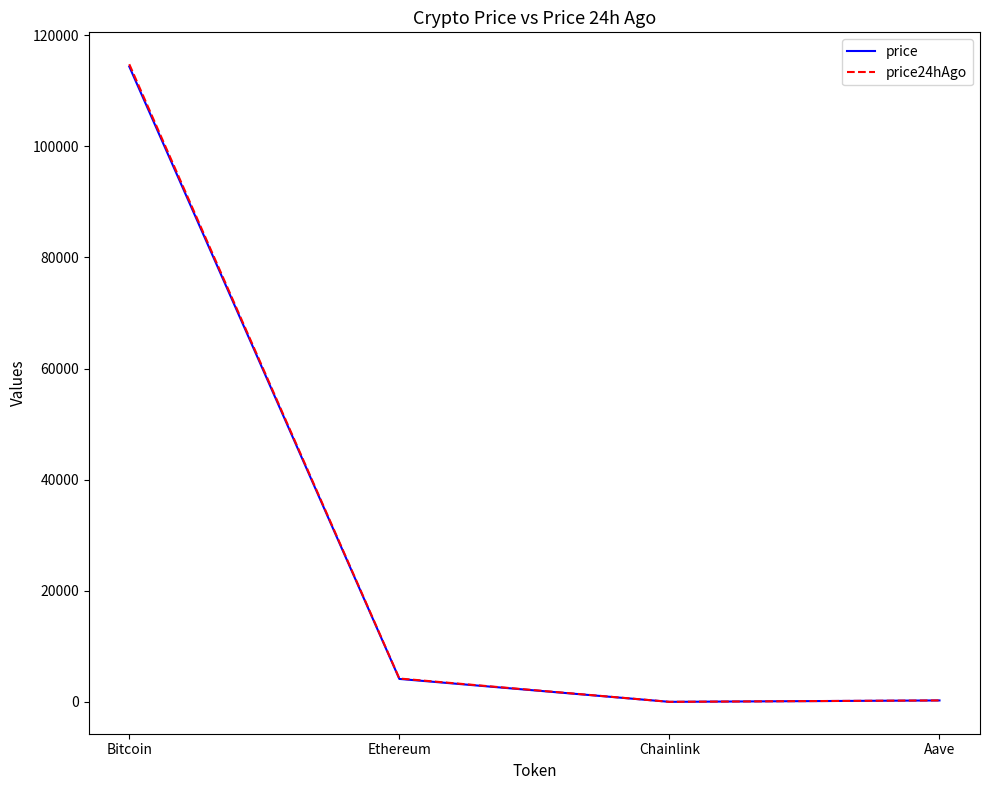

What is the maximum value for price?

114345.0